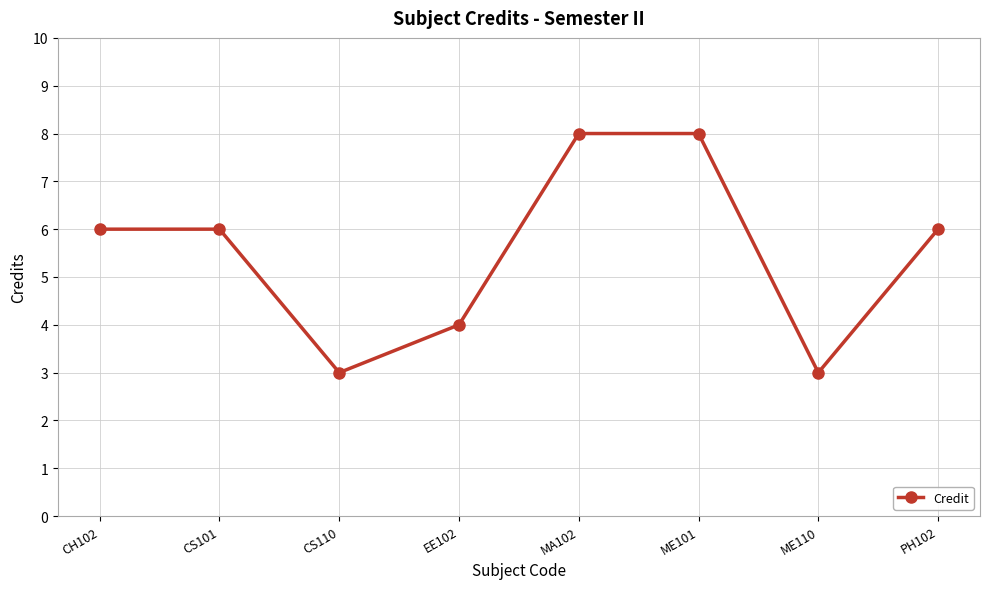

Reading left to right, list all the values displayed in this chart.

6	6	3	4	8	8	3	6